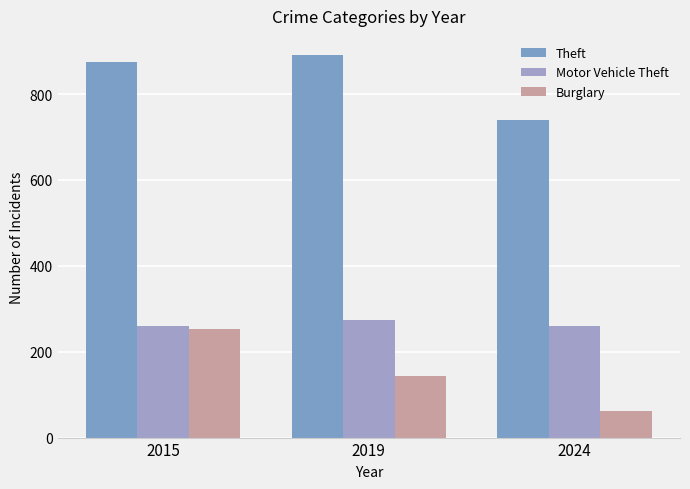

At which category does the chart reach its peak across all series?

2019